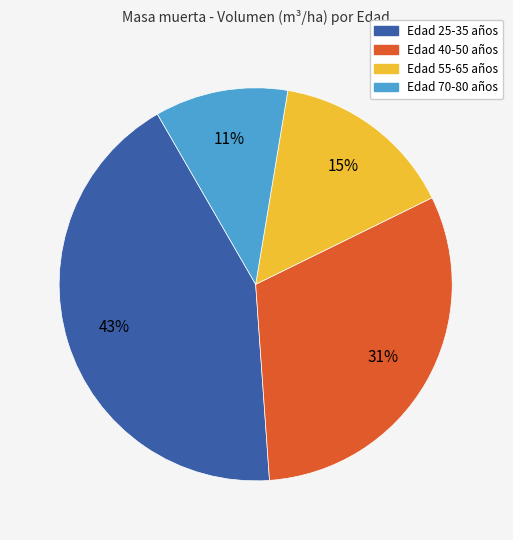

Which slice is the smallest?

Edad 70-80 años